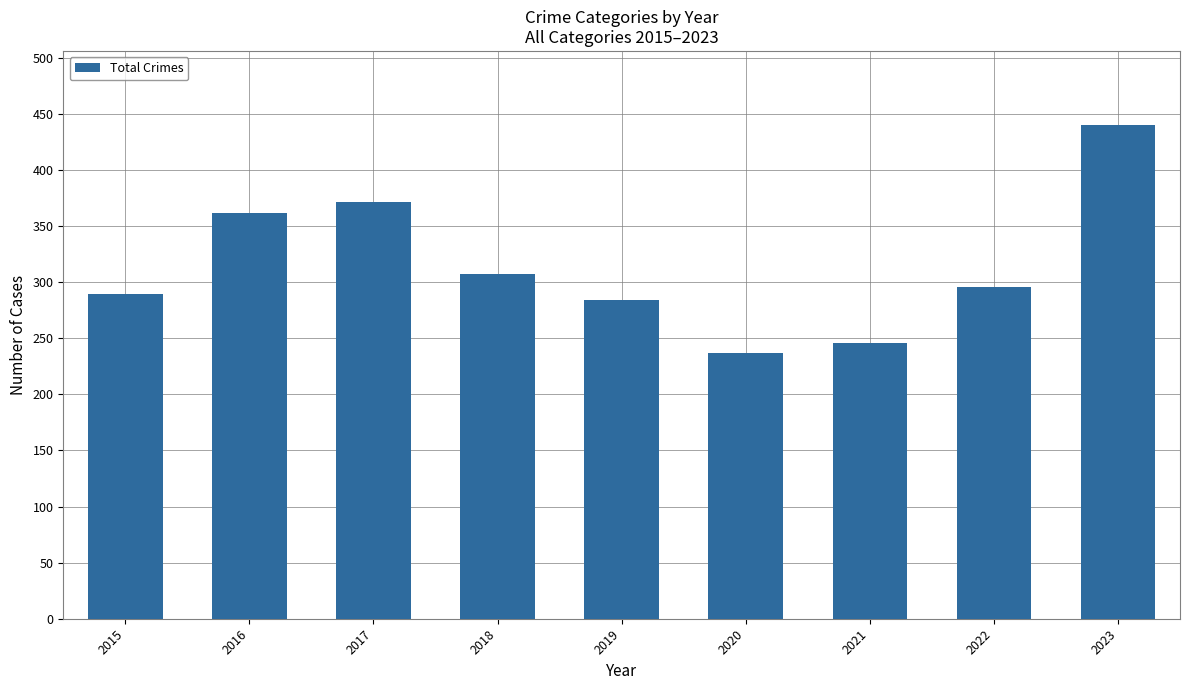

What is the change in value from 2015 to 2020?

-52